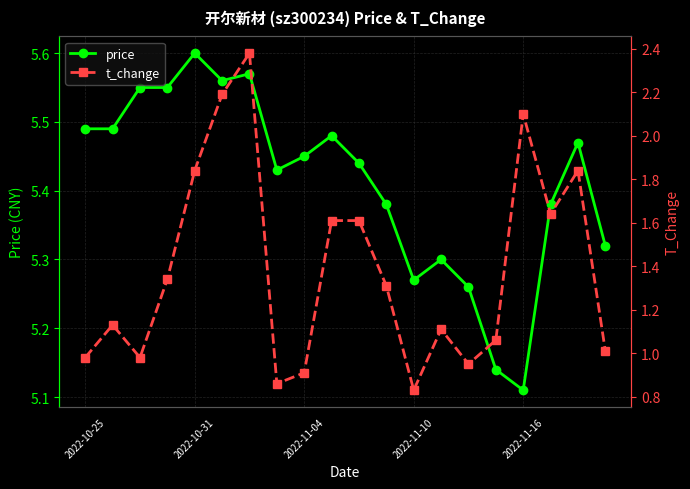

What is the difference between the second highest and second lowest values in the price series?

0.4